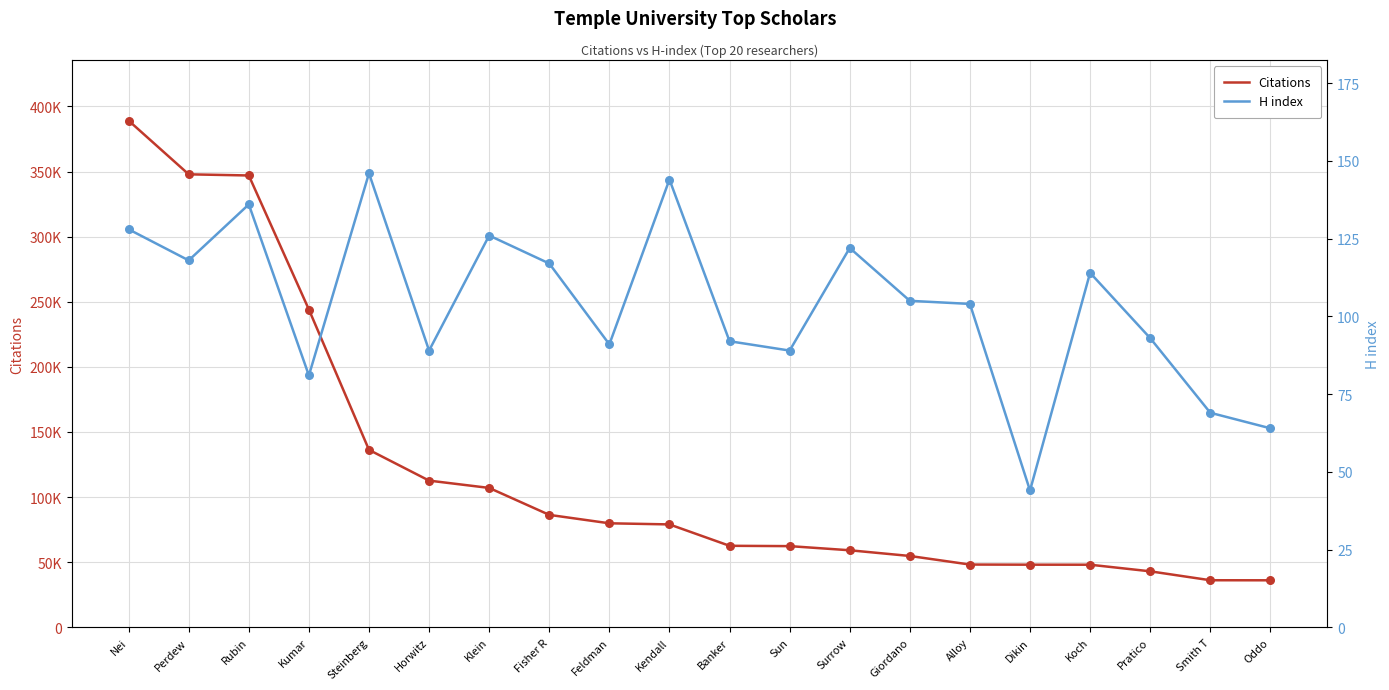

What are all the series names shown in the legend?

Citations, H index